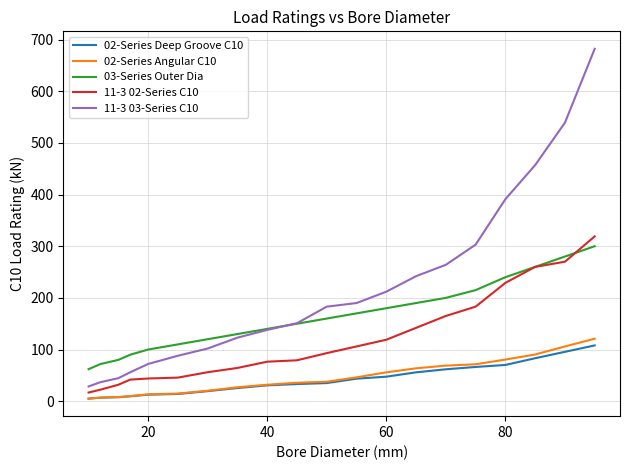

What is the maximum value shown in the chart?

682.0